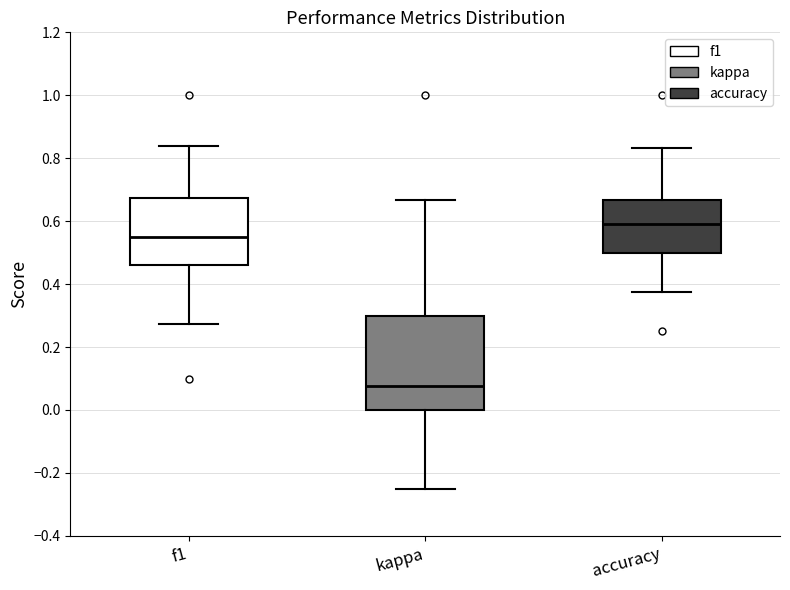

Which box's median line is the lowest?

kappa